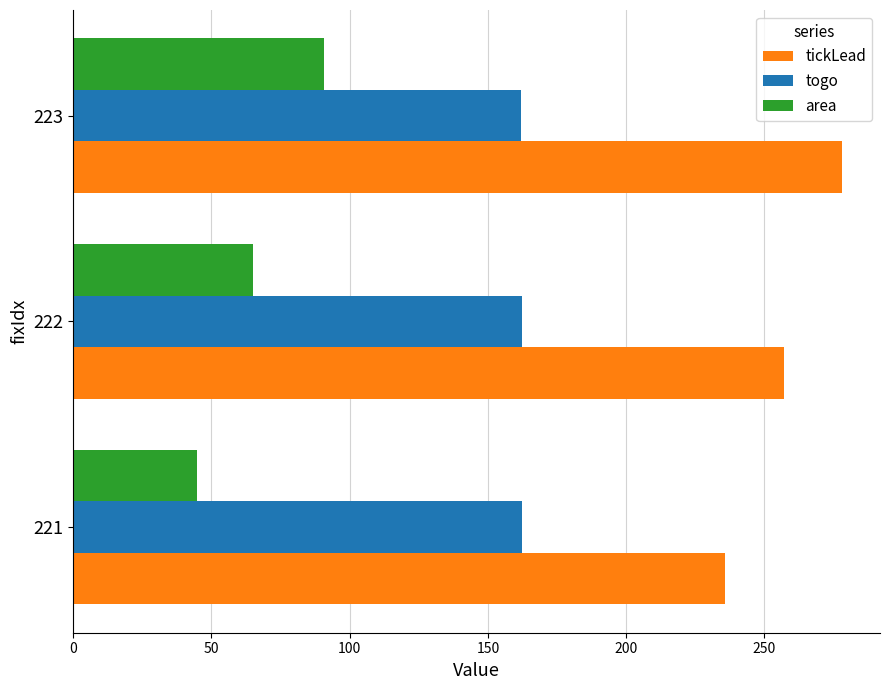

What is the difference between the tickLead values at 221 and 222?

21.0